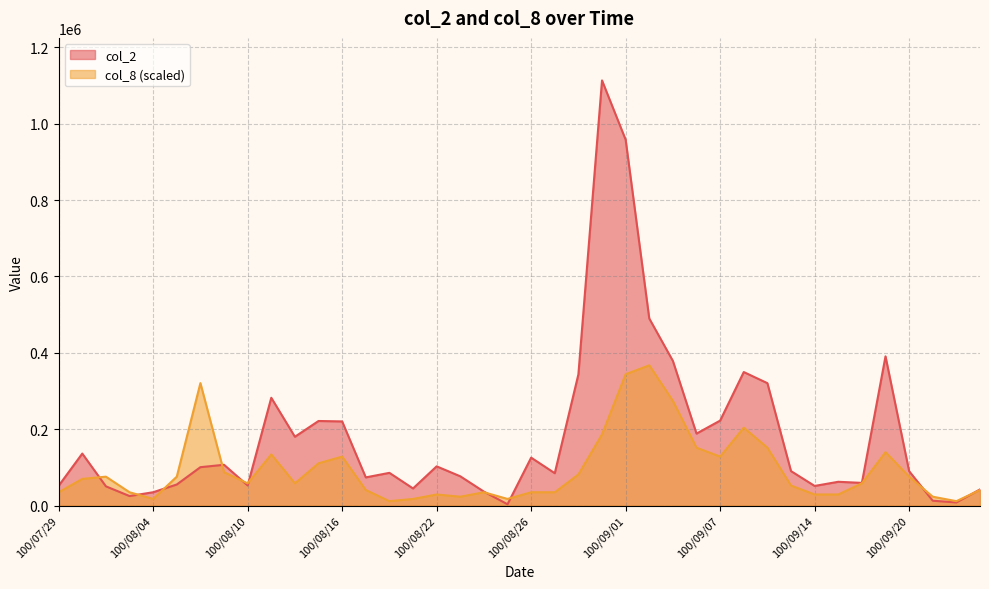

Count the number of data series in this chart.

2